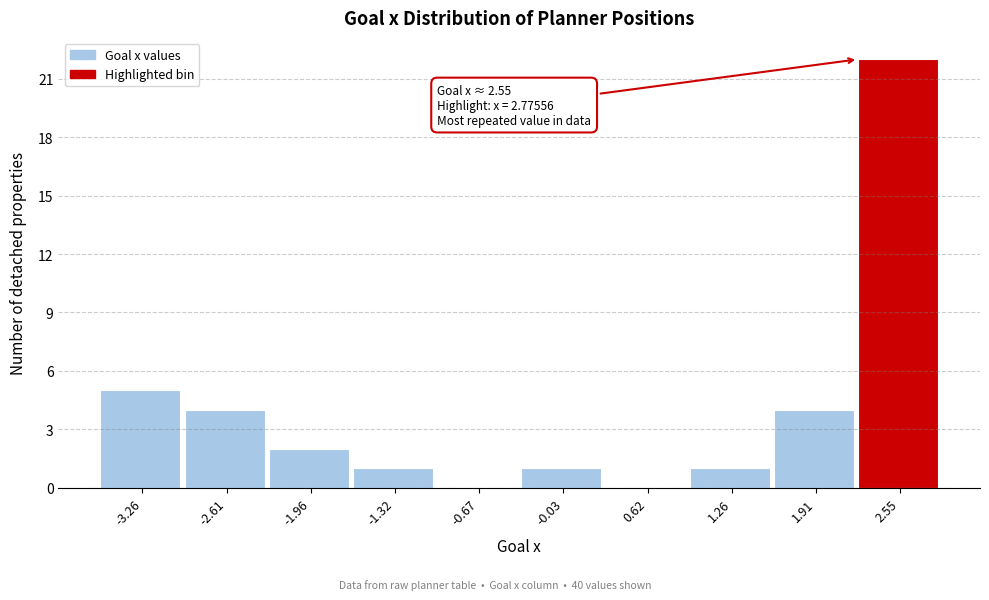

Over which range of the x-axis is the bar tallest?

2.2 to 2.9